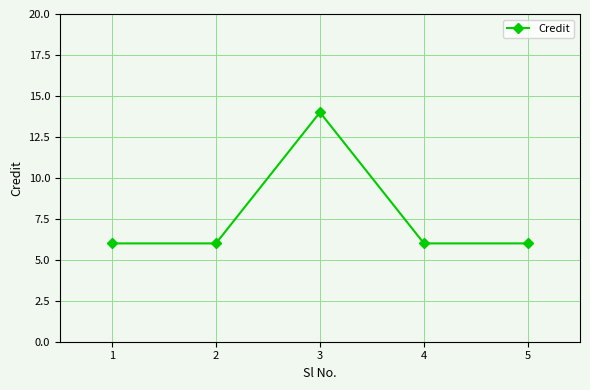

How many points are higher than both their immediate neighbors (excluding endpoints)?

1